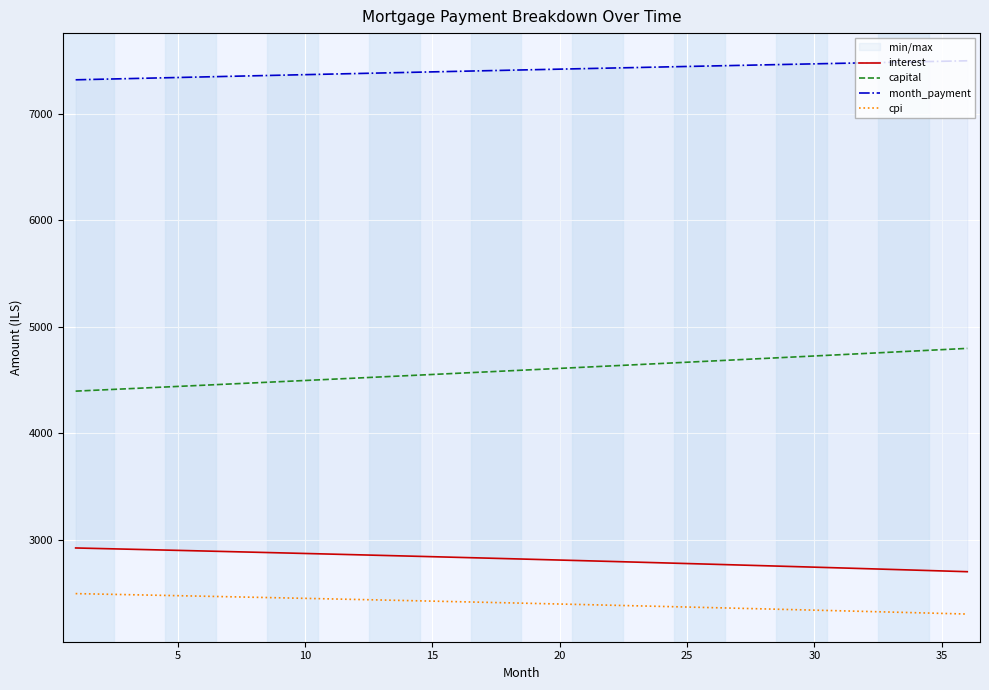

True or false: interest and cpi intersect in this chart.

False